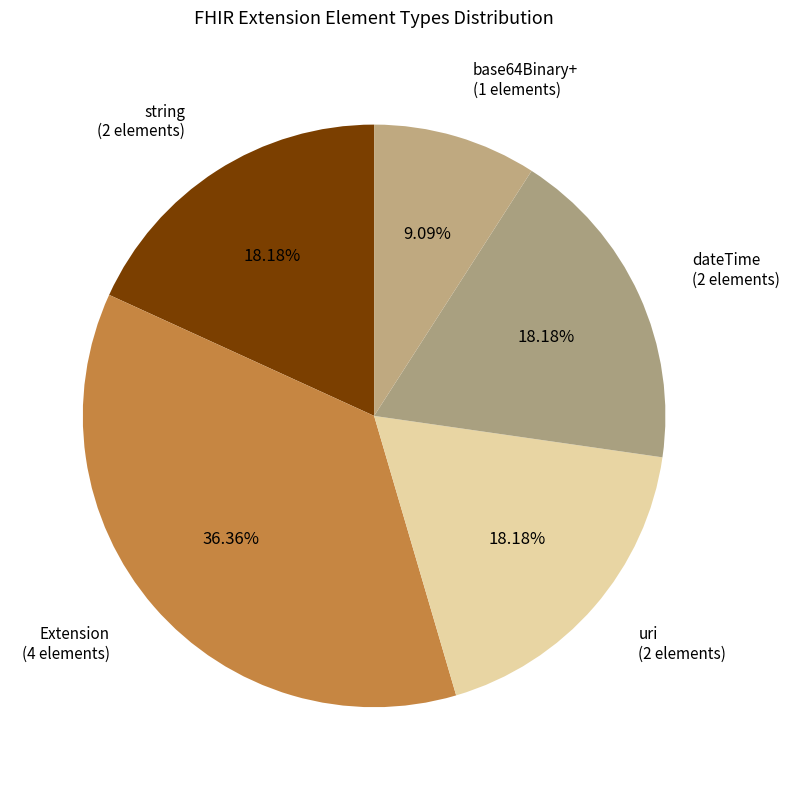

What is the largest slice in the pie chart?

Extension